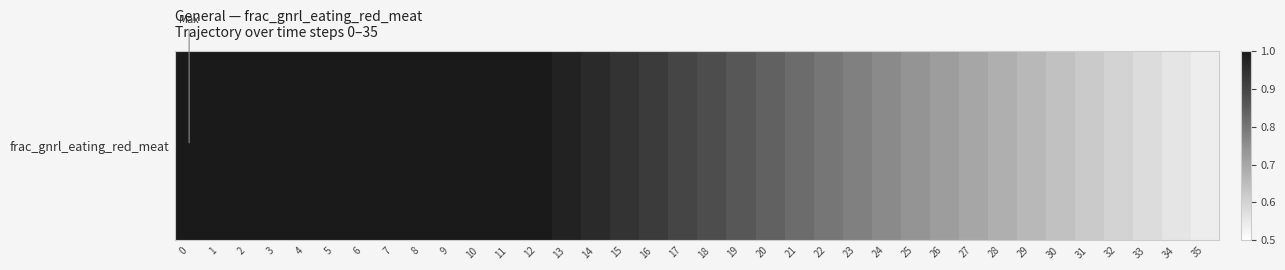

What is the minimum value shown in the chart?

0.5